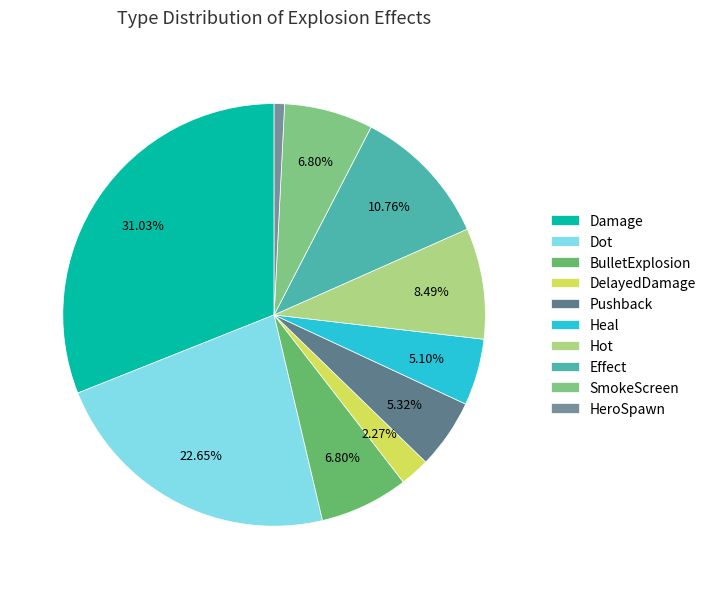

Does any single category account for the majority?

No